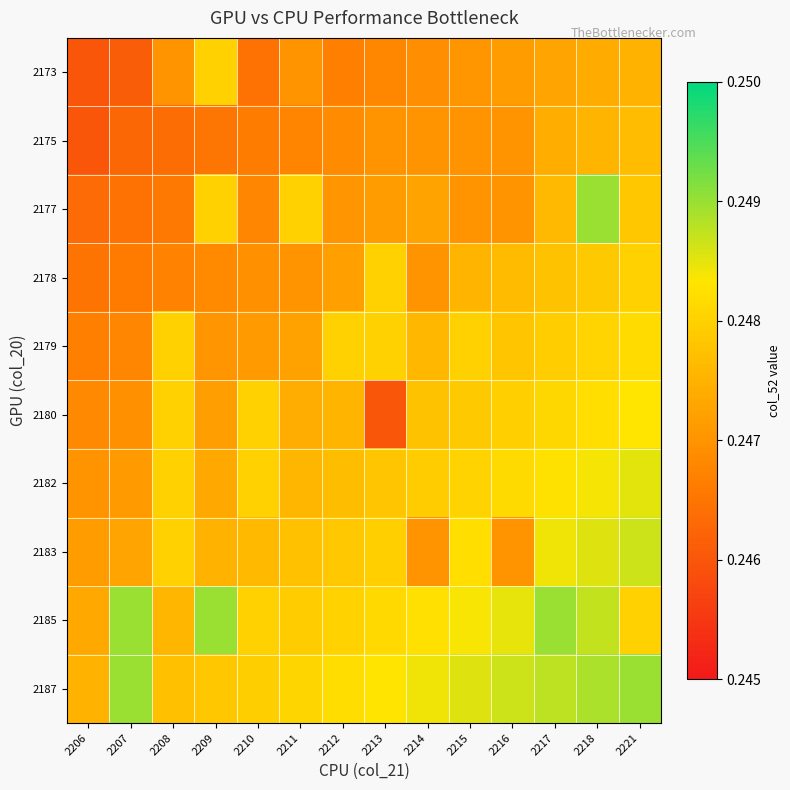

Reading left to right, list all the values displayed in this chart.

2173: 2206=0.2	2207=0.2	2208=0.2	2209=0.2	2210=0.2	2211=0.2	2212=0.2	2213=0.2	2214=0.2	2215=0.2	2216=0.2	2217=0.2	2218=0.2	2221=0.2
2175: 2206=0.2	2207=0.2	2208=0.2	2209=0.2	2210=0.2	2211=0.2	2212=0.2	2213=0.2	2214=0.2	2215=0.2	2216=0.2	2217=0.2	2218=0.2	2221=0.2
2177: 2206=0.2	2207=0.2	2208=0.2	2209=0.2	2210=0.2	2211=0.2	2212=0.2	2213=0.2	2214=0.2	2215=0.2	2216=0.2	2217=0.2	2218=0.2	2221=0.2
2178: 2206=0.2	2207=0.2	2208=0.2	2209=0.2	2210=0.2	2211=0.2	2212=0.2	2213=0.2	2214=0.2	2215=0.2	2216=0.2	2217=0.2	2218=0.2	2221=0.2
2179: 2206=0.2	2207=0.2	2208=0.2	2209=0.2	2210=0.2	2211=0.2	2212=0.2	2213=0.2	2214=0.2	2215=0.2	2216=0.2	2217=0.2	2218=0.2	2221=0.2
2180: 2206=0.2	2207=0.2	2208=0.2	2209=0.2	2210=0.2	2211=0.2	2212=0.2	2213=0.2	2214=0.2	2215=0.2	2216=0.2	2217=0.2	2218=0.2	2221=0.2
2182: 2206=0.2	2207=0.2	2208=0.2	2209=0.2	2210=0.2	2211=0.2	2212=0.2	2213=0.2	2214=0.2	2215=0.2	2216=0.2	2217=0.2	2218=0.2	2221=0.2
2183: 2206=0.2	2207=0.2	2208=0.2	2209=0.2	2210=0.2	2211=0.2	2212=0.2	2213=0.2	2214=0.2	2215=0.2	2216=0.2	2217=0.2	2218=0.2	2221=0.2
2185: 2206=0.2	2207=0.2	2208=0.2	2209=0.2	2210=0.2	2211=0.2	2212=0.2	2213=0.2	2214=0.2	2215=0.2	2216=0.2	2217=0.2	2218=0.2	2221=0.2
2187: 2206=0.2	2207=0.2	2208=0.2	2209=0.2	2210=0.2	2211=0.2	2212=0.2	2213=0.2	2214=0.2	2215=0.2	2216=0.2	2217=0.2	2218=0.2	2221=0.2